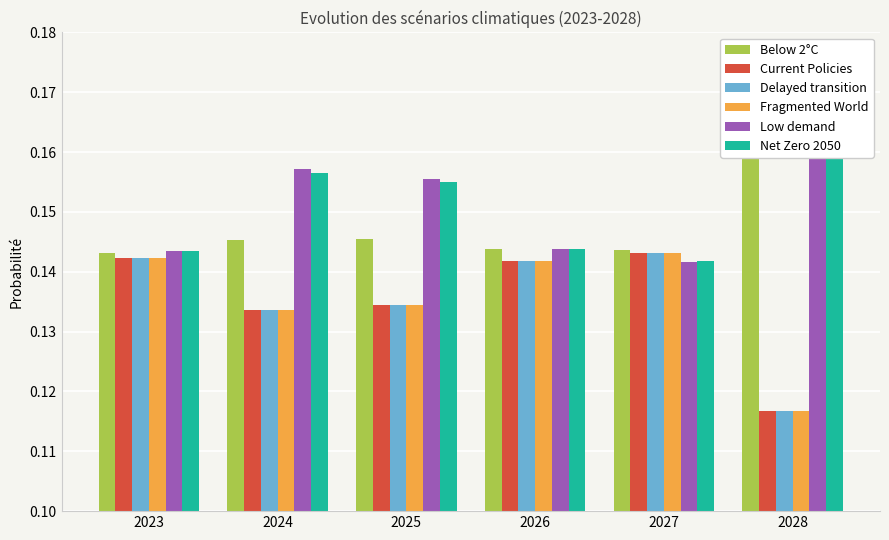

Reading left to right, list all the values displayed in this chart.

Below 2°C: 2023=0.1	2024=0.1	2025=0.1	2026=0.1	2027=0.1	2028=0.2
Current Policies: 2023=0.1	2024=0.1	2025=0.1	2026=0.1	2027=0.1	2028=0.1
Delayed transition: 2023=0.1	2024=0.1	2025=0.1	2026=0.1	2027=0.1	2028=0.1
Fragmented World: 2023=0.1	2024=0.1	2025=0.1	2026=0.1	2027=0.1	2028=0.1
Low demand: 2023=0.1	2024=0.2	2025=0.2	2026=0.1	2027=0.1	2028=0.2
Net Zero 2050: 2023=0.1	2024=0.2	2025=0.2	2026=0.1	2027=0.1	2028=0.2